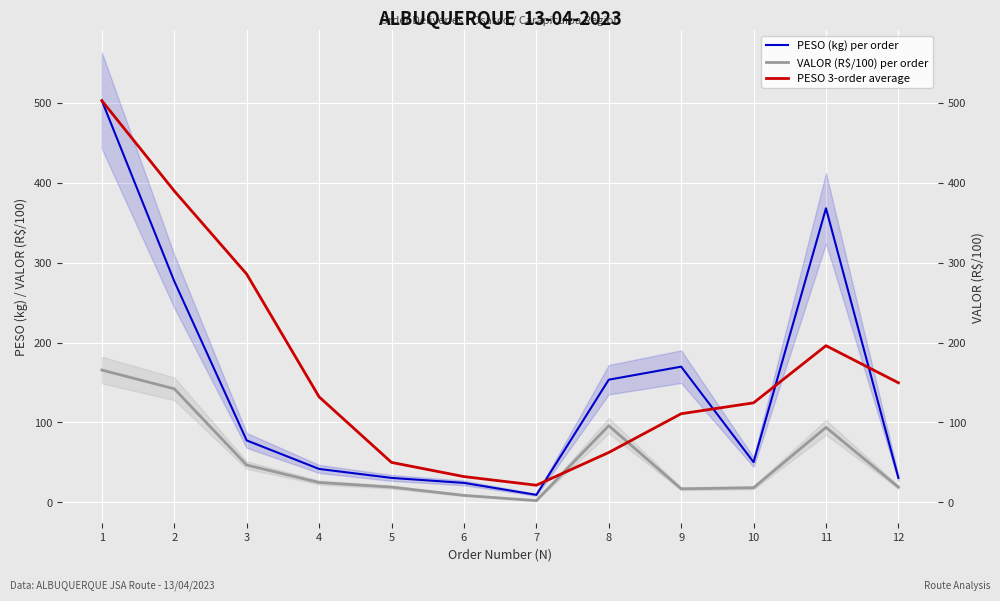

How many values in the VALOR (R$/100) per order series are below 24?

6